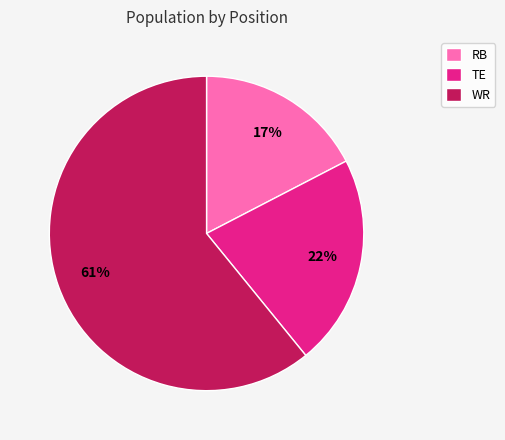

Does any single category account for the majority?

Yes